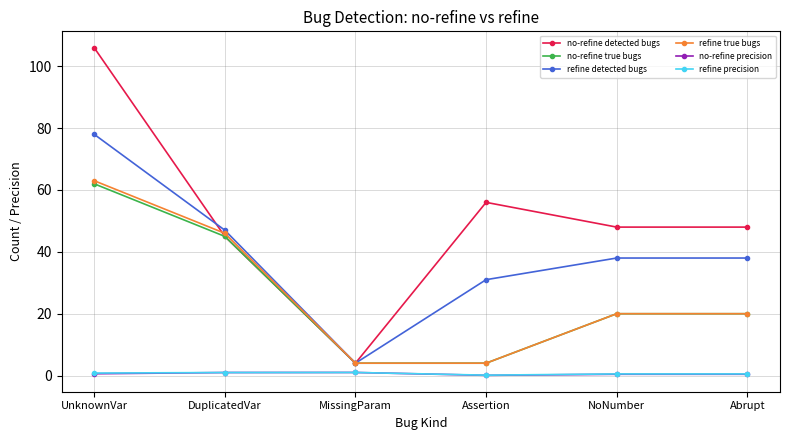

The refine true bugs series shows 20.0 at Abrupt. True or false?

True